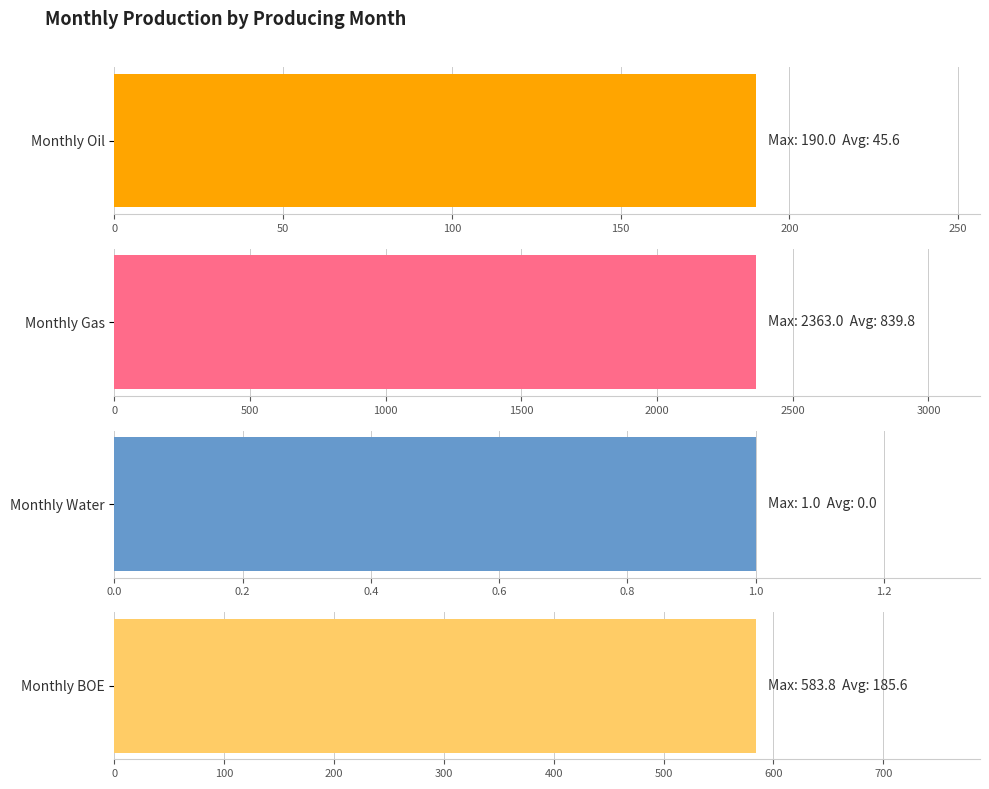

What is the highest value of the Monthly BOE series?

583.8